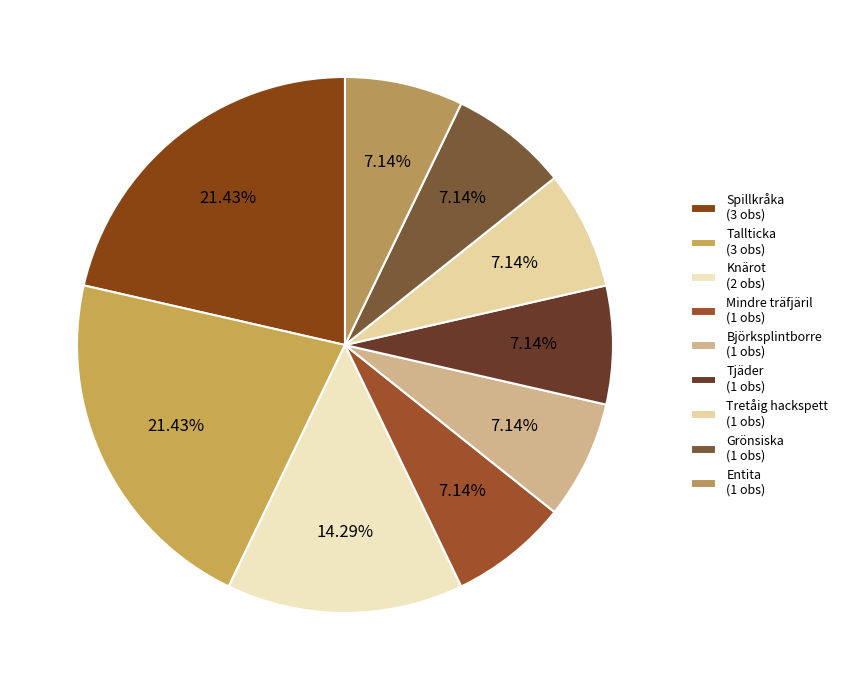

How many segments does this pie chart have?

9